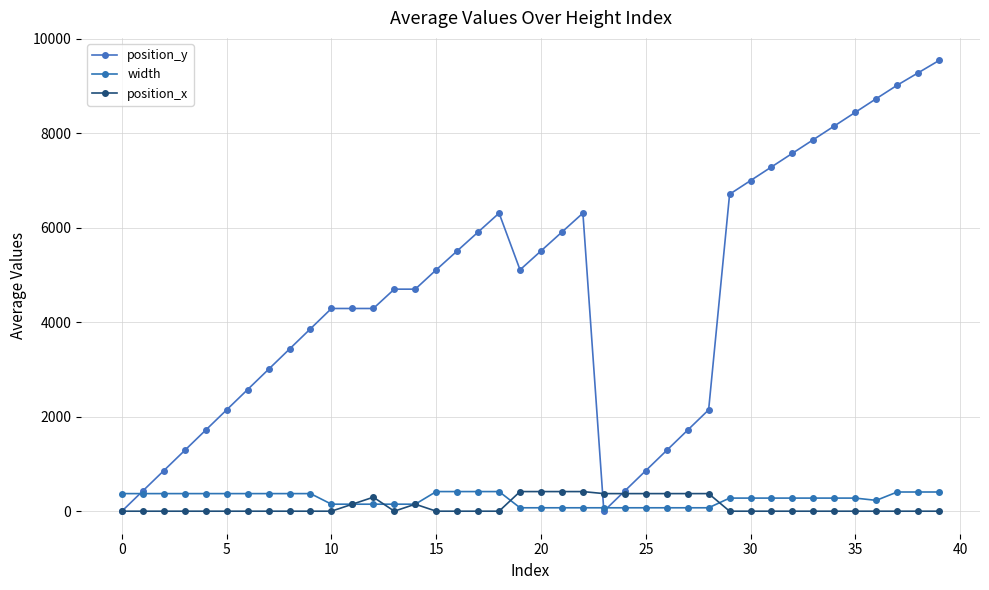

True or false: position_x and position_y cross at least once.

True